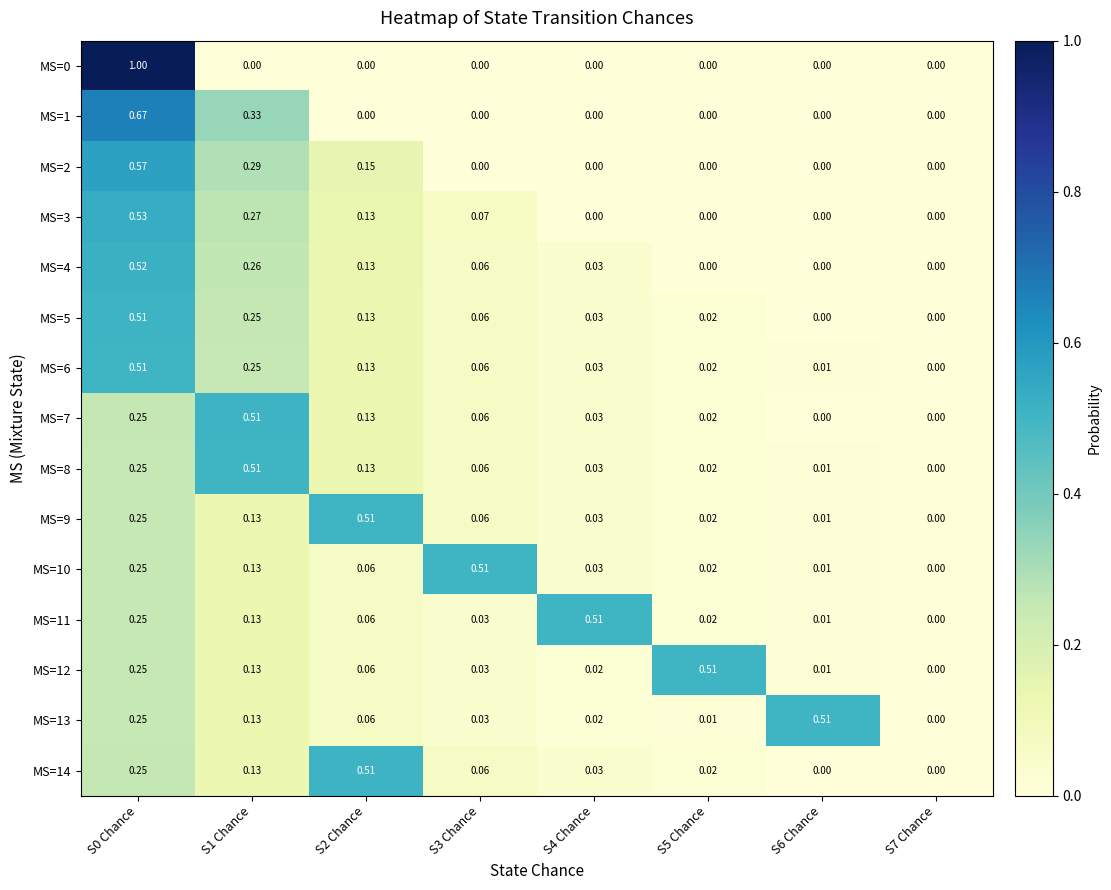

Is the value of MS=13 at S2 Chance greater than the value of MS=2 at S5 Chance?

Yes